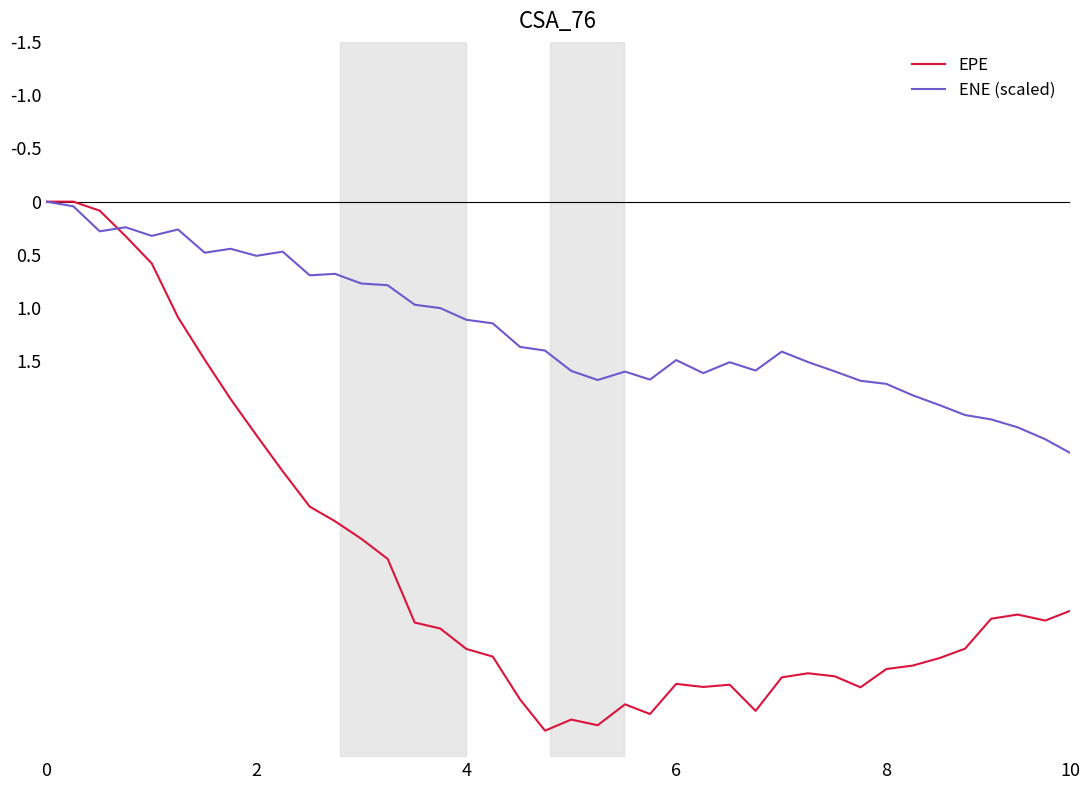

How many lines are shown in the chart?

2